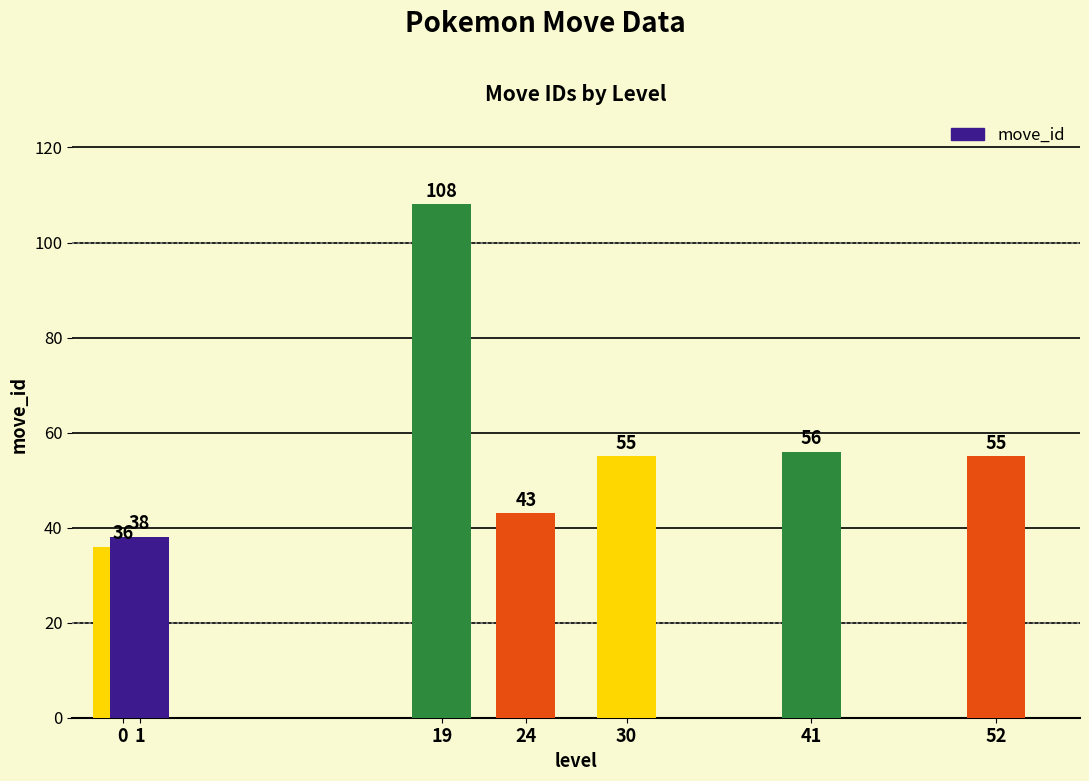

Reading left to right, list all the values displayed in this chart.

0=36	1=38	19=108	24=43	30=55	41=56	52=55